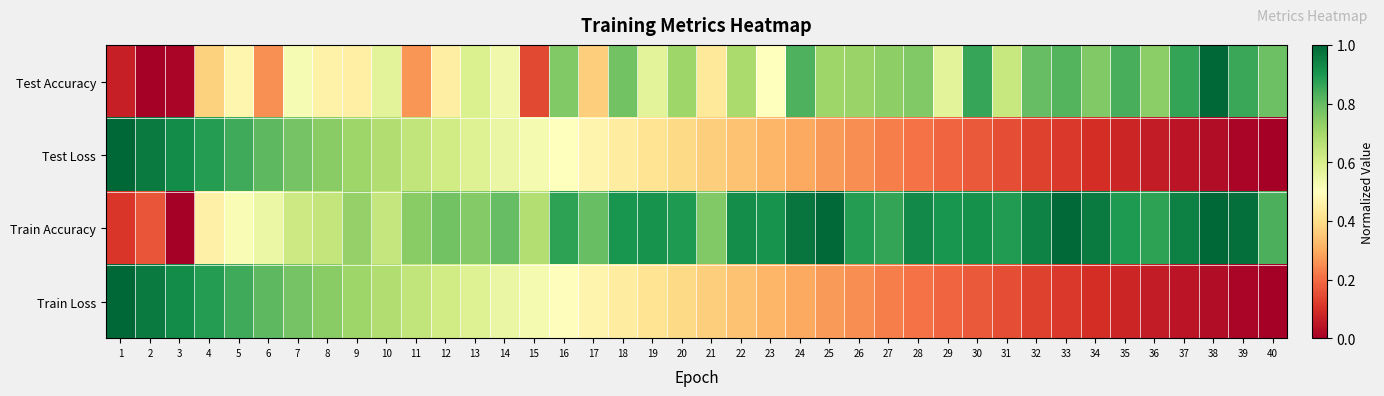

Reading left to right, what are all the values shown in this chart?

Test Accuracy: 1=0.1	2=0.0	3=0.0	4=0.4	5=0.5	6=0.3	7=0.5	8=0.5	9=0.5	10=0.6	11=0.3	12=0.4	13=0.6	14=0.5	15=0.1	16=0.8	17=0.4	18=0.8	19=0.6	20=0.7	21=0.4	22=0.7	23=0.5	24=0.8	25=0.7	26=0.7	27=0.7	28=0.8	29=0.6	30=0.9	31=0.6	32=0.8	33=0.8	34=0.8	35=0.8	36=0.7	37=0.9	38=1.0	39=0.9	40=0.8
Test Loss: 1=1.0	2=1.0	3=0.9	4=0.9	5=0.8	6=0.8	7=0.8	8=0.7	9=0.7	10=0.7	11=0.6	12=0.6	13=0.6	14=0.6	15=0.5	16=0.5	17=0.5	18=0.4	19=0.4	20=0.4	21=0.4	22=0.3	23=0.3	24=0.3	25=0.3	26=0.3	27=0.2	28=0.2	29=0.2	30=0.2	31=0.1	32=0.1	33=0.1	34=0.1	35=0.1	36=0.1	37=0.0	38=0.0	39=0.0	40=0.0
Train Accuracy: 1=0.1	2=0.2	3=0.0	4=0.5	5=0.5	6=0.5	7=0.6	8=0.6	9=0.7	10=0.6	11=0.7	12=0.8	13=0.8	14=0.8	15=0.7	16=0.9	17=0.8	18=0.9	19=0.9	20=0.9	21=0.8	22=0.9	23=0.9	24=1.0	25=1.0	26=0.9	27=0.9	28=0.9	29=0.9	30=0.9	31=0.9	32=0.9	33=1.0	34=1.0	35=0.9	36=0.9	37=0.9	38=1.0	39=1.0	40=0.8
Train Loss: 1=1.0	2=1.0	3=0.9	4=0.9	5=0.8	6=0.8	7=0.8	8=0.7	9=0.7	10=0.7	11=0.6	12=0.6	13=0.6	14=0.6	15=0.5	16=0.5	17=0.5	18=0.4	19=0.4	20=0.4	21=0.4	22=0.3	23=0.3	24=0.3	25=0.3	26=0.3	27=0.2	28=0.2	29=0.2	30=0.2	31=0.1	32=0.1	33=0.1	34=0.1	35=0.1	36=0.1	37=0.0	38=0.0	39=0.0	40=0.0